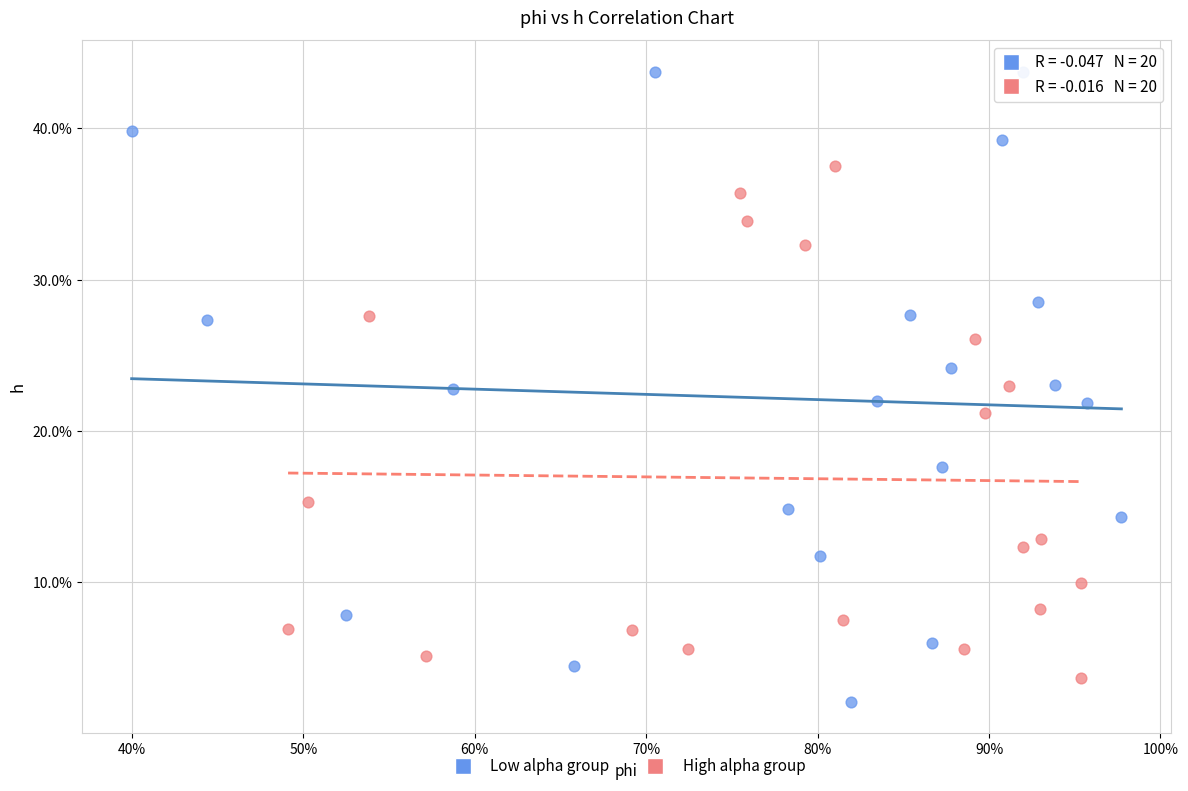

What are all the series names shown in the legend?

Low alpha group, High alpha group